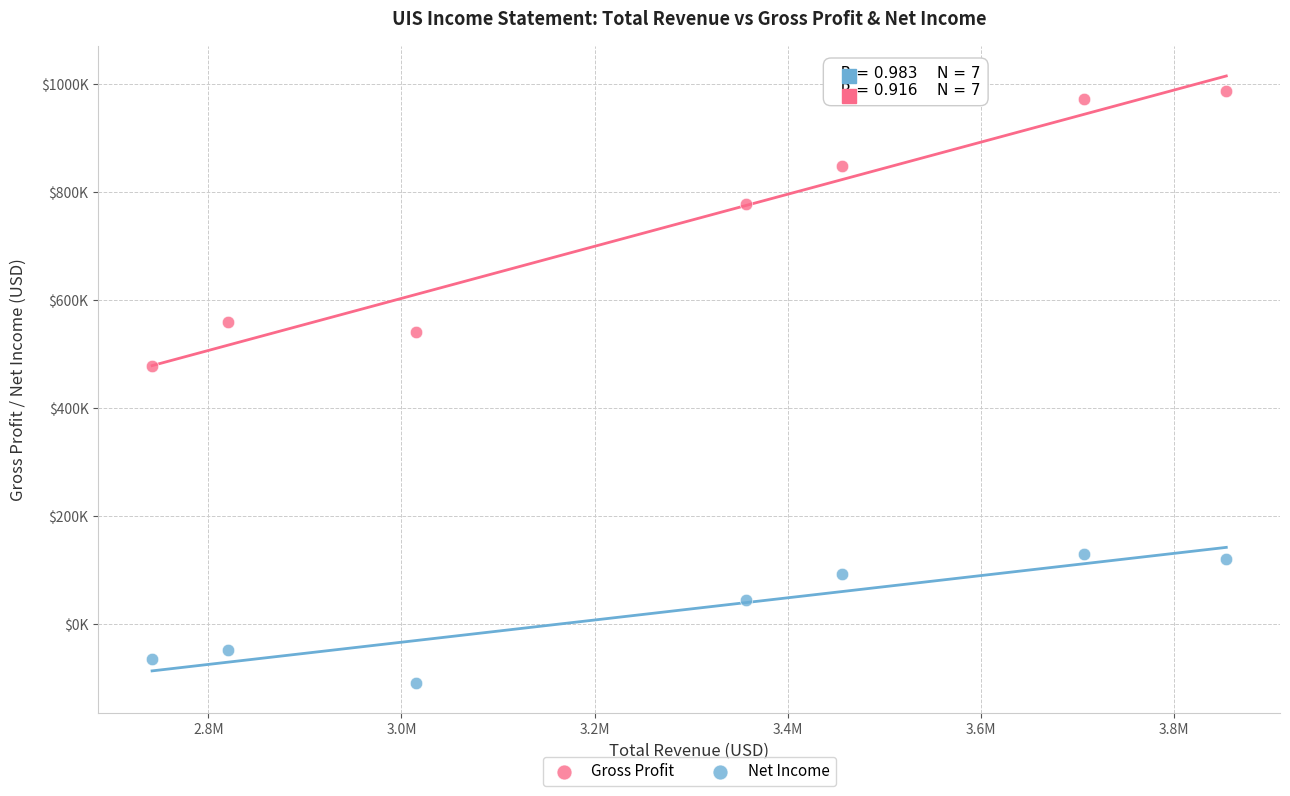

What are all the series names shown in the legend?

Gross Profit, Net Income